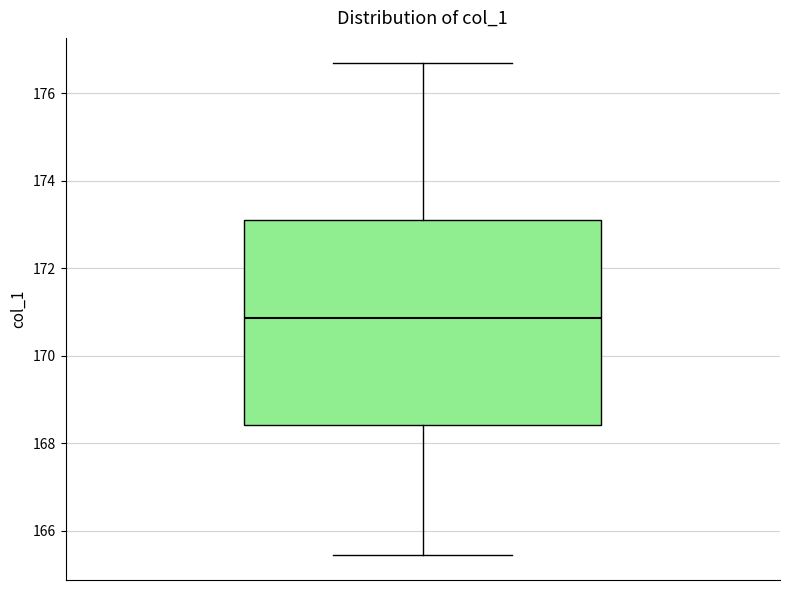

Where does the lower whisker of the box end on the y-axis? The values are not printed on the chart, so give them approximately, as read against the axis.

165.4